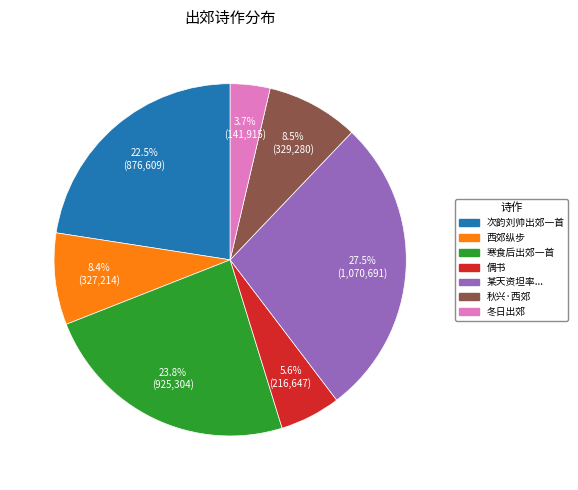

Does any single category account for the majority?

No